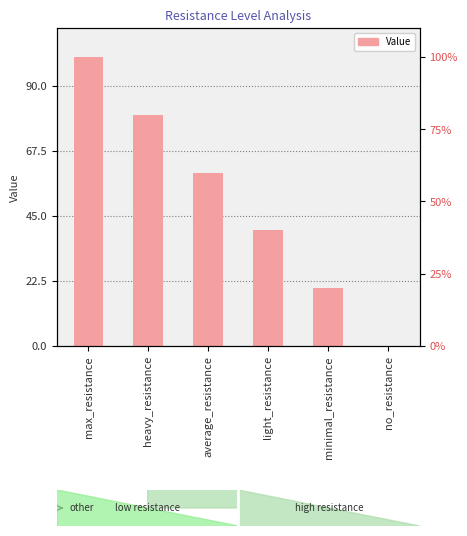

The value at heavy_resistance is 133. True or false?

False